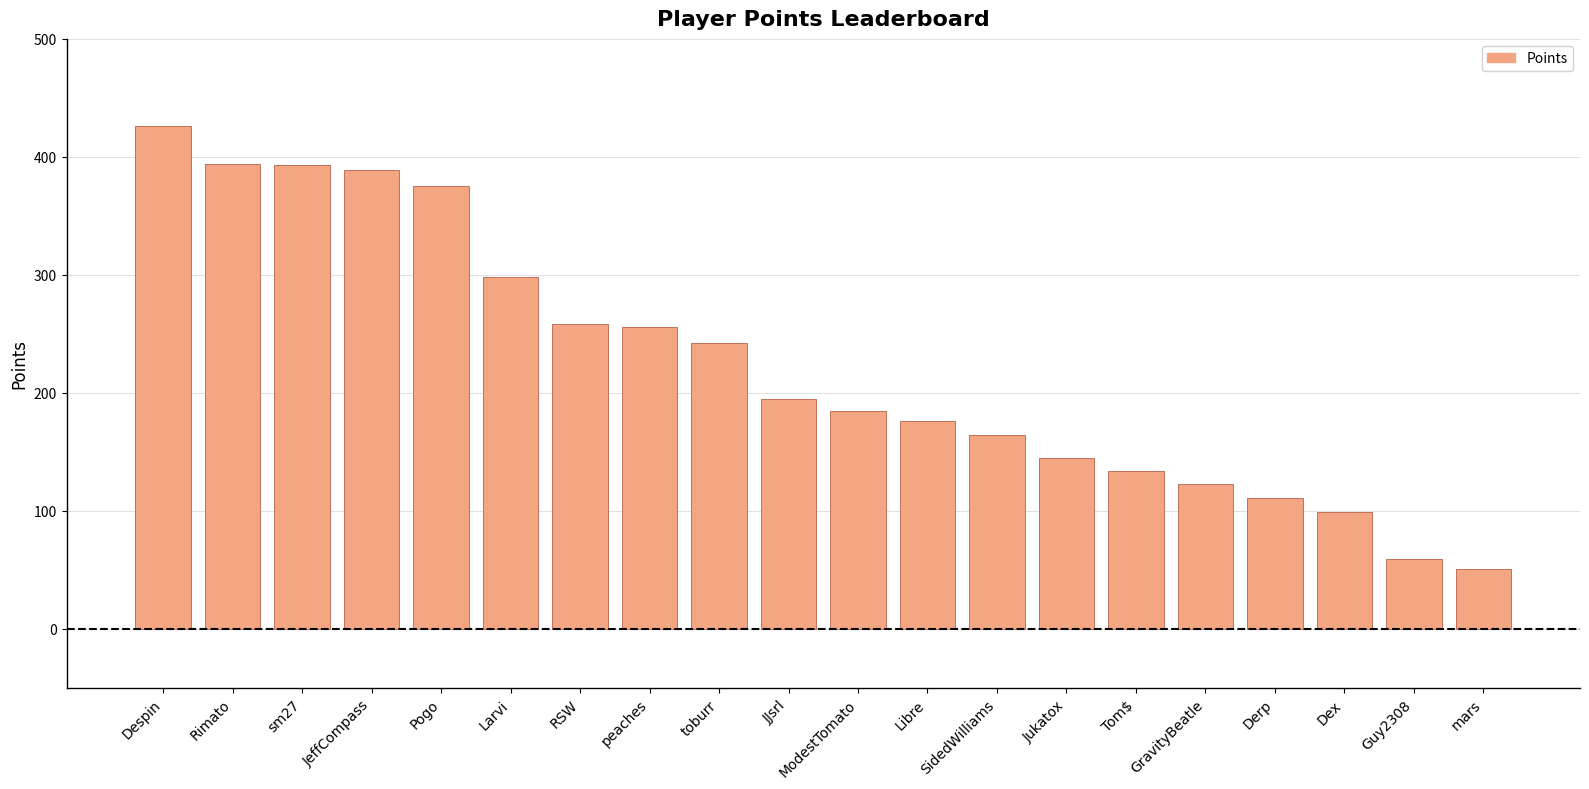

What is the value of the 19th bar from the left?

59